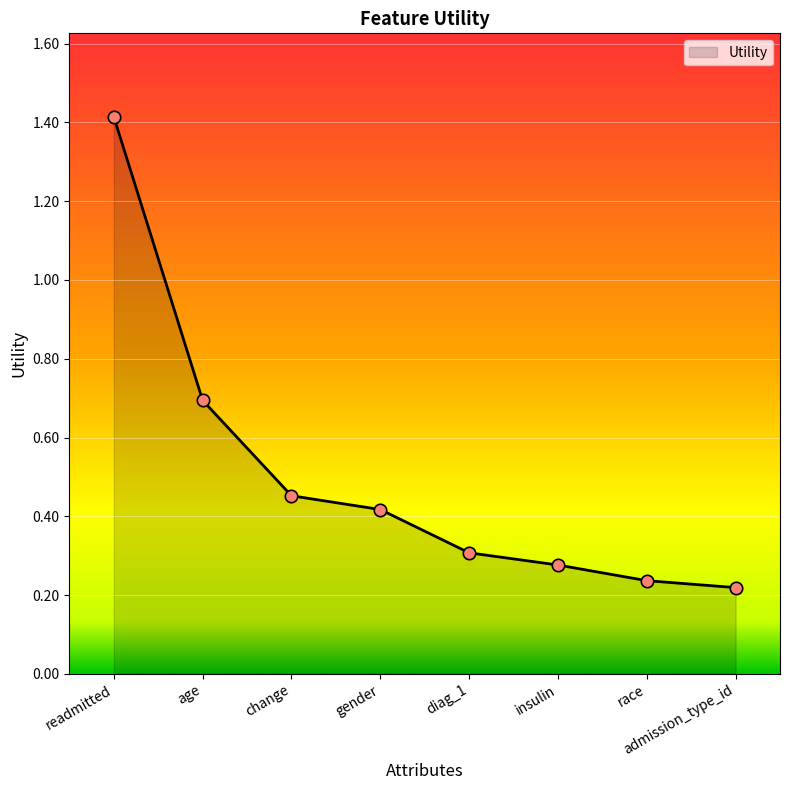

Which has a higher value, gender or insulin?

gender